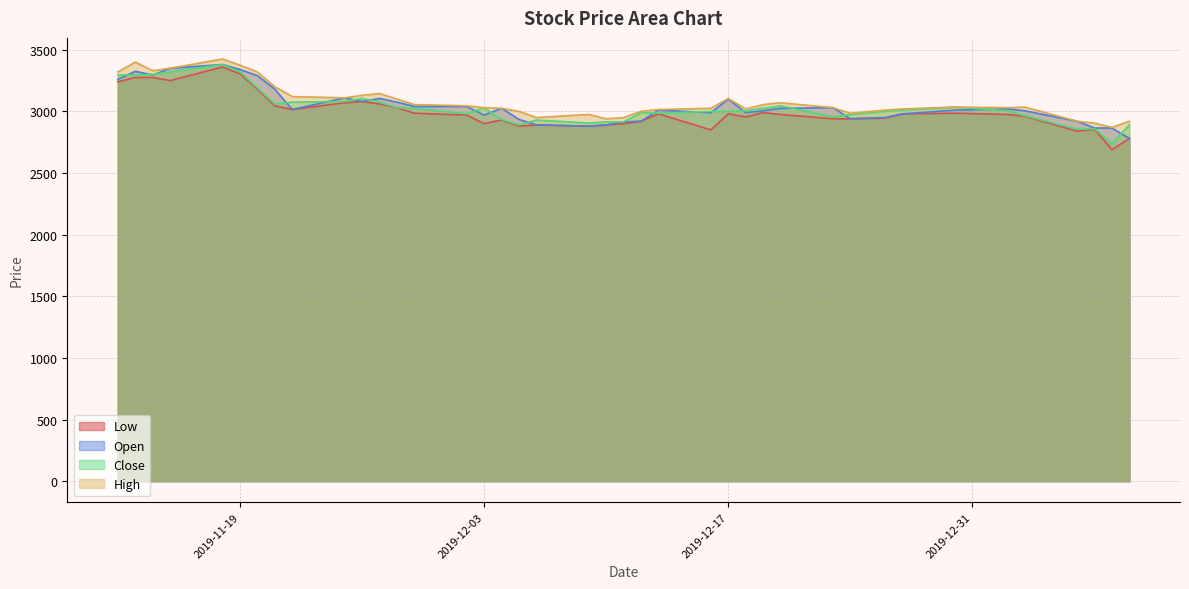

Is the value of High at 2019-12-11 greater than the value of Low at 2019-12-30?

No